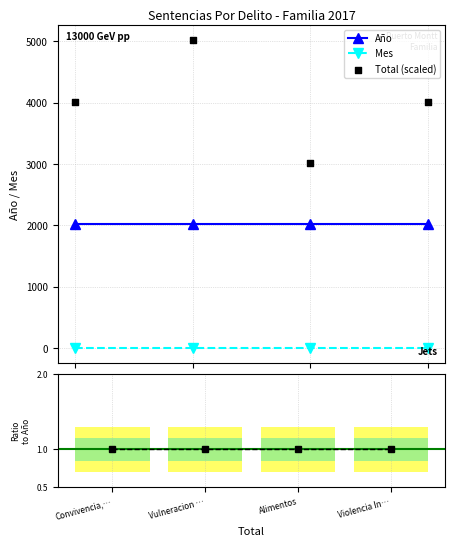

Which series has the widest spread of Y values?

Total (scaled)